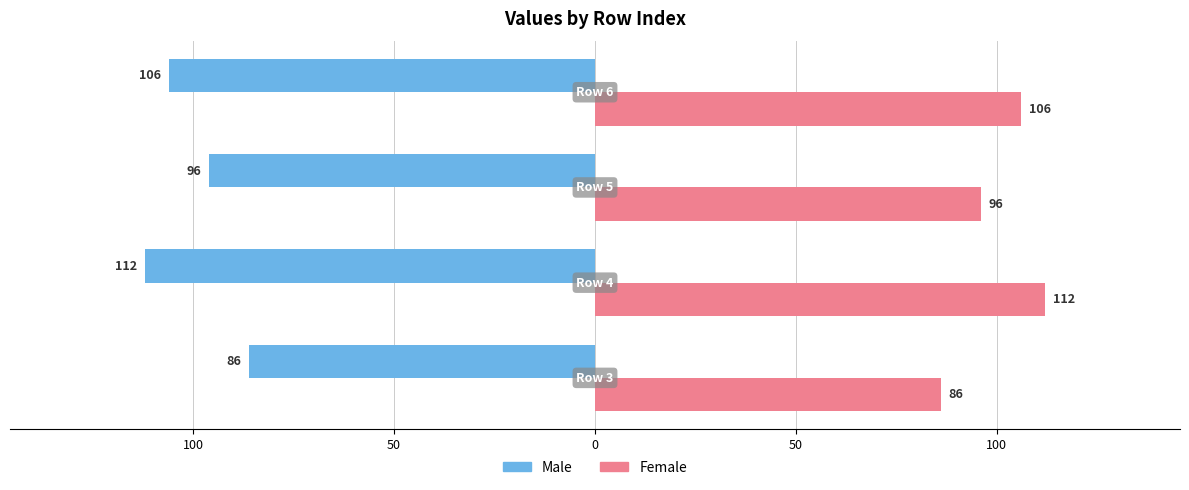

What are all the series names shown in the legend?

Male, Female